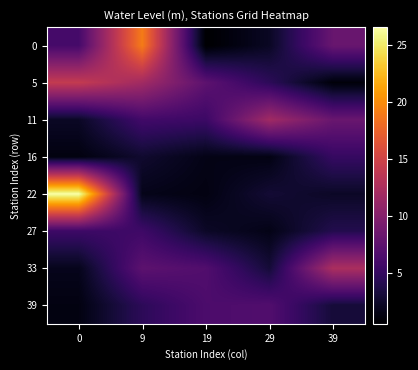

Reading left to right, extract all data points from this chart.

0: 0=6.0	9=19.1	19=0.6	29=2.2	39=8.2
5: 0=14.2	9=11.9	19=7.5	29=4.5	39=1.0
11: 0=2.3	9=5.8	19=5.5	29=11.8	39=8.3
16: 0=1.3	9=2.7	19=1.6	29=1.4	39=5.1
22: 0=26.6	9=1.7	19=1.4	29=3.0	39=2.3
27: 0=5.5	9=5.6	19=2.4	29=1.6	39=4.0
33: 0=1.8	9=7.5	19=6.8	29=3.1	39=12.5
39: 0=1.4	9=4.6	19=6.4	29=6.8	39=3.1